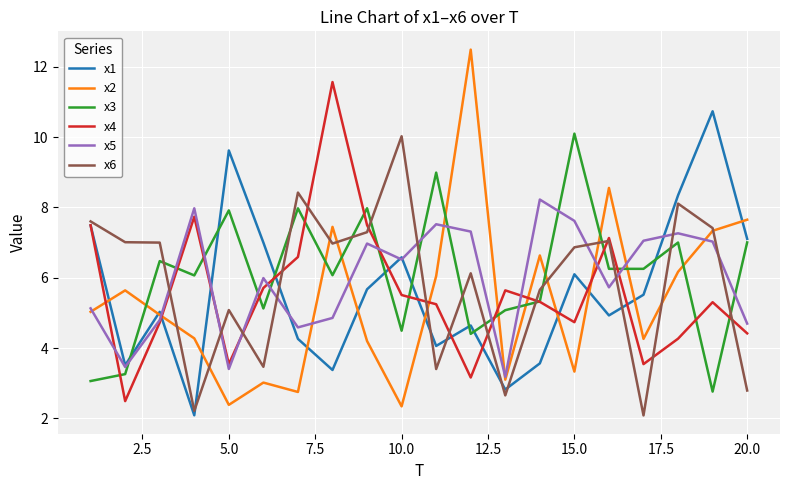

Which series has the largest range (max minus min)?

x2